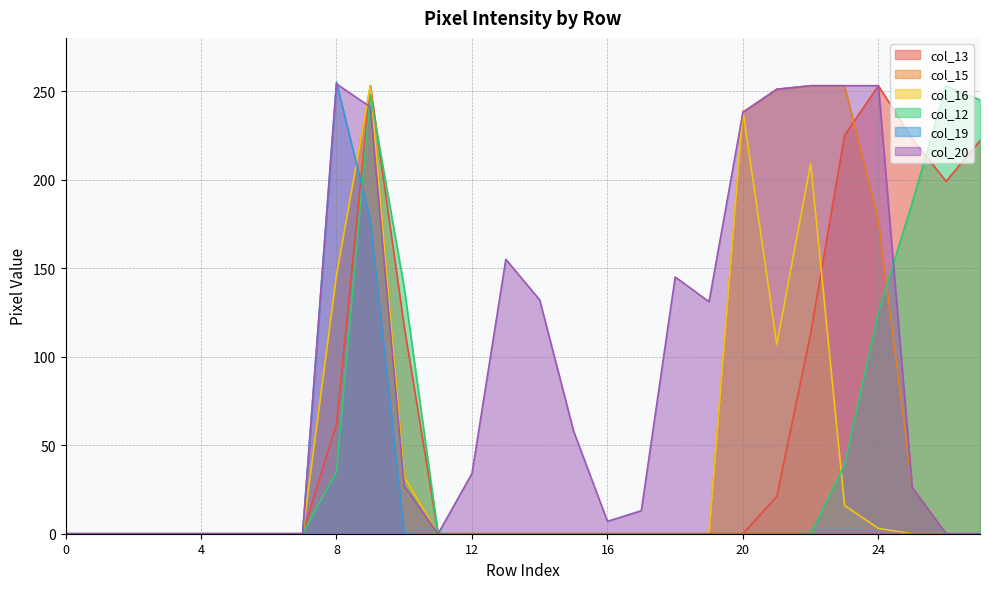

What are all the series names shown in the legend?

col_13, col_15, col_16, col_12, col_19, col_20